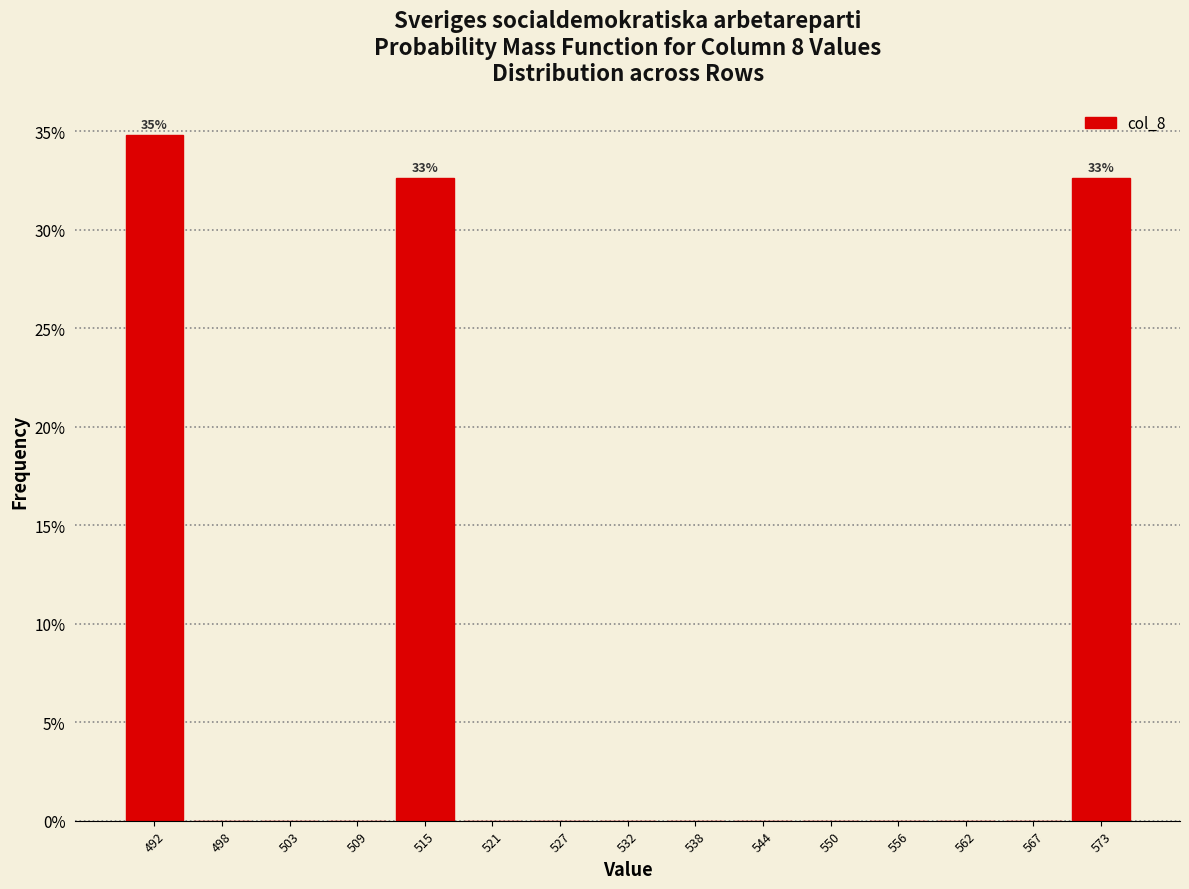

Are the bars horizontal?

No